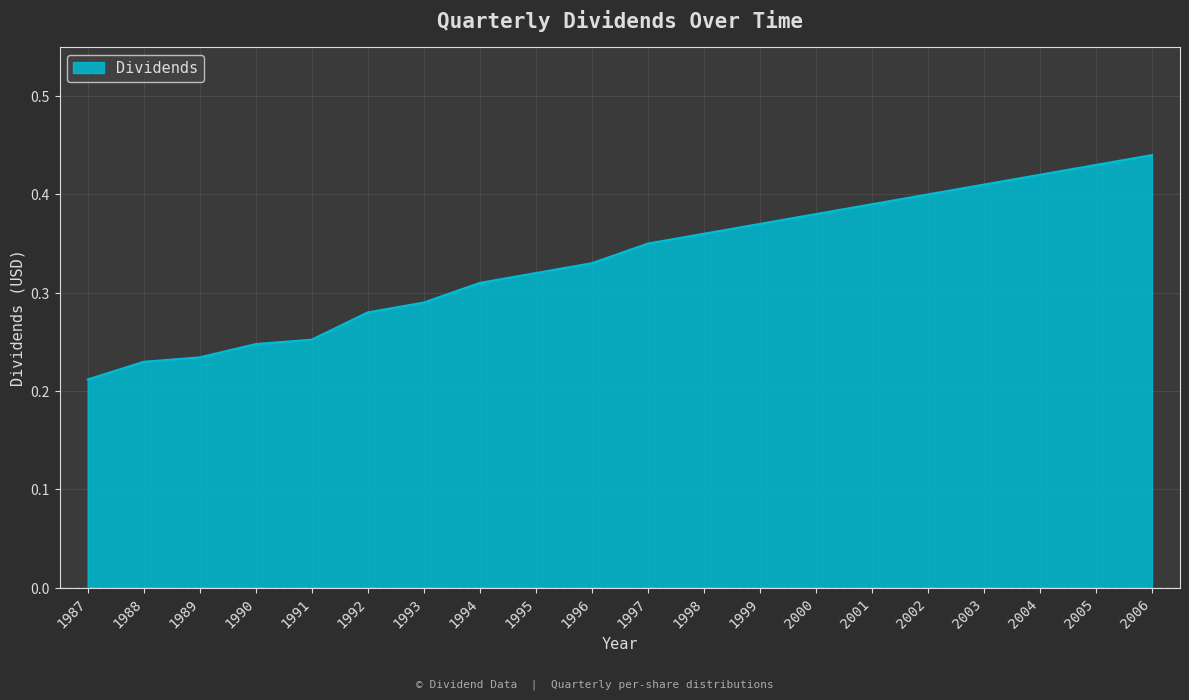

Which category has the lowest value across all series?

1987